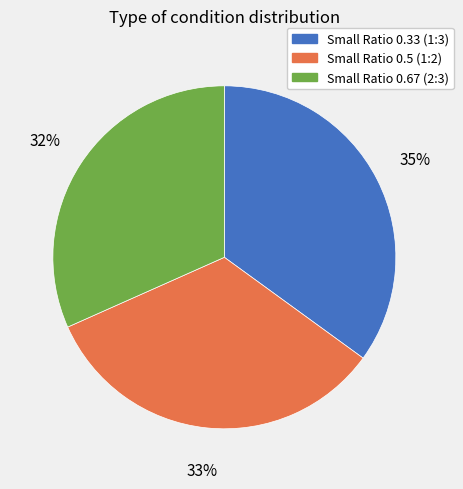

To the nearest percent, what percentage of the pie is Small Ratio 0.33 (1:3)?

35%